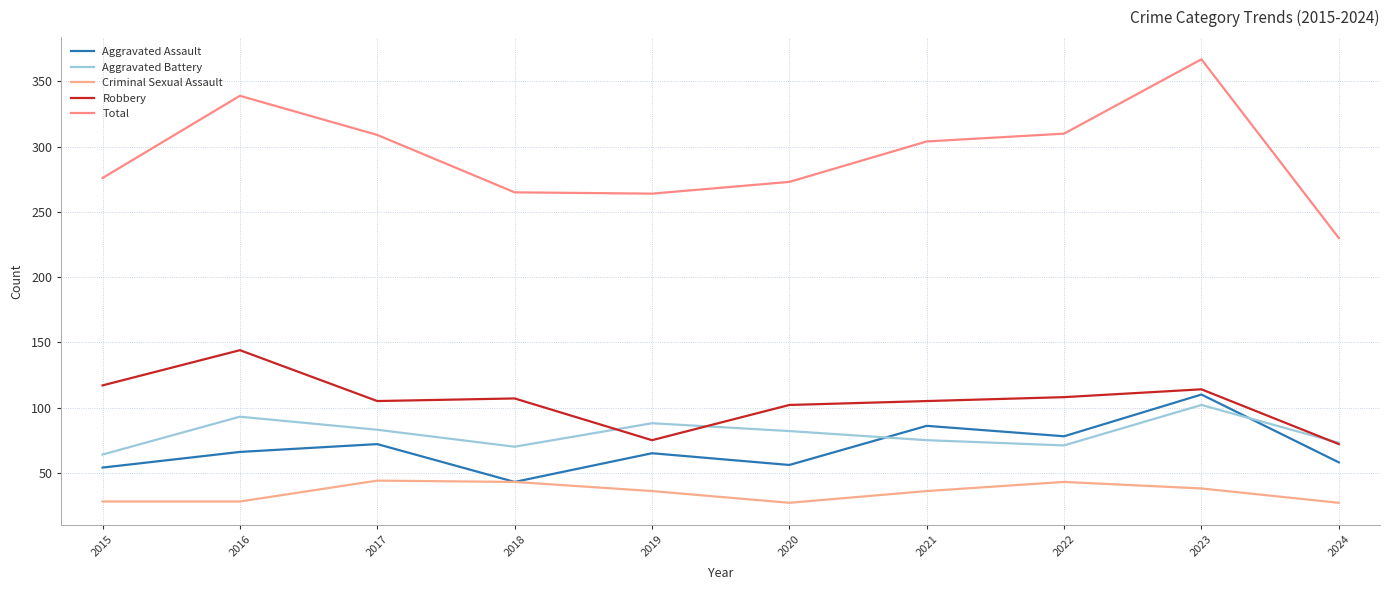

Rank the series by their maximum value, from lowest to highest.

Criminal Sexual Assault, Aggravated Battery, Aggravated Assault, Robbery, Total